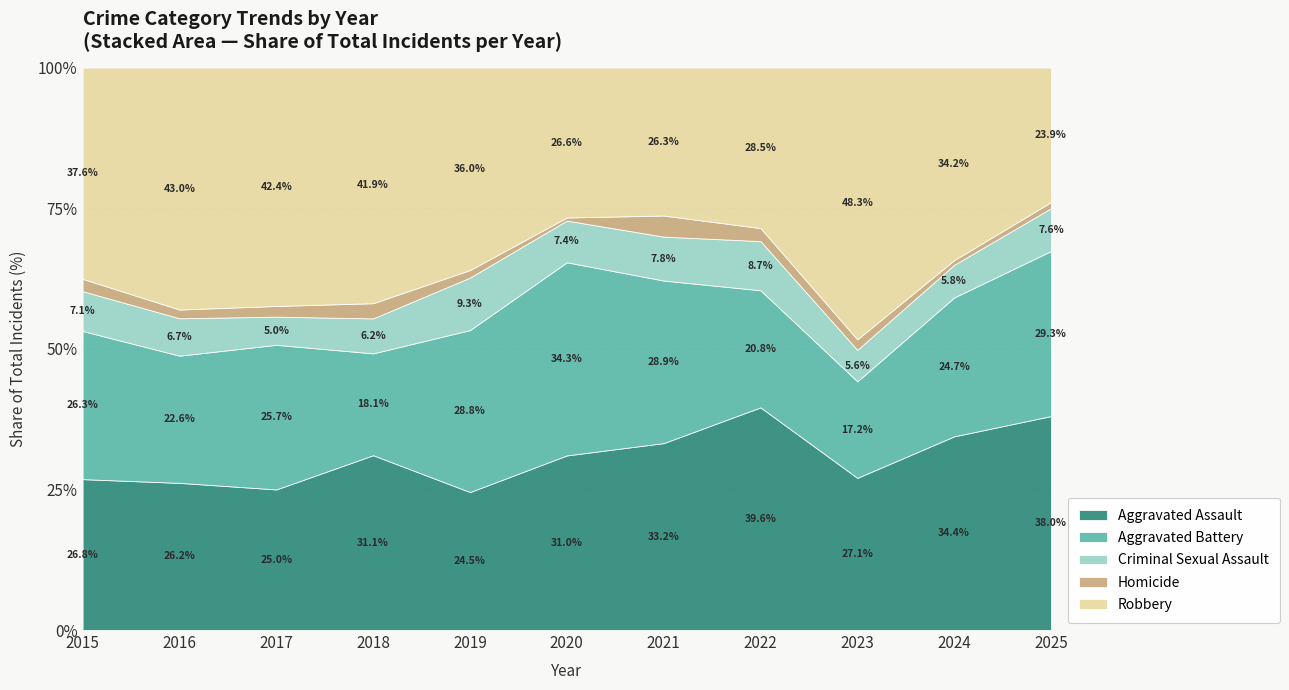

The value of Aggravated Assault at 2016 is 26.2. True or false?

True